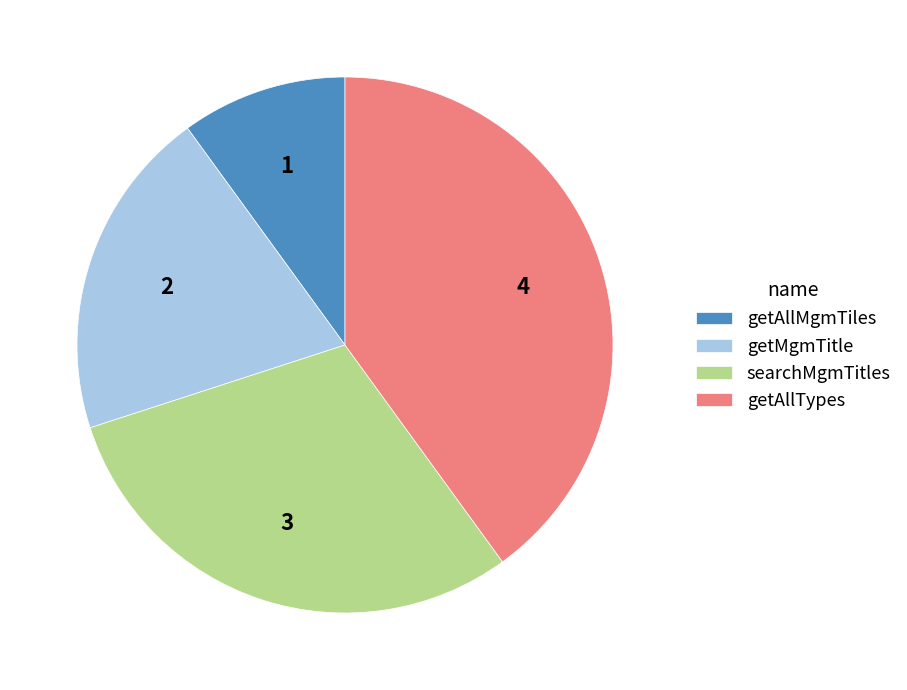

Rank the categories by value from highest to lowest.

getAllTypes, searchMgmTitles, getMgmTitle, getAllMgmTiles